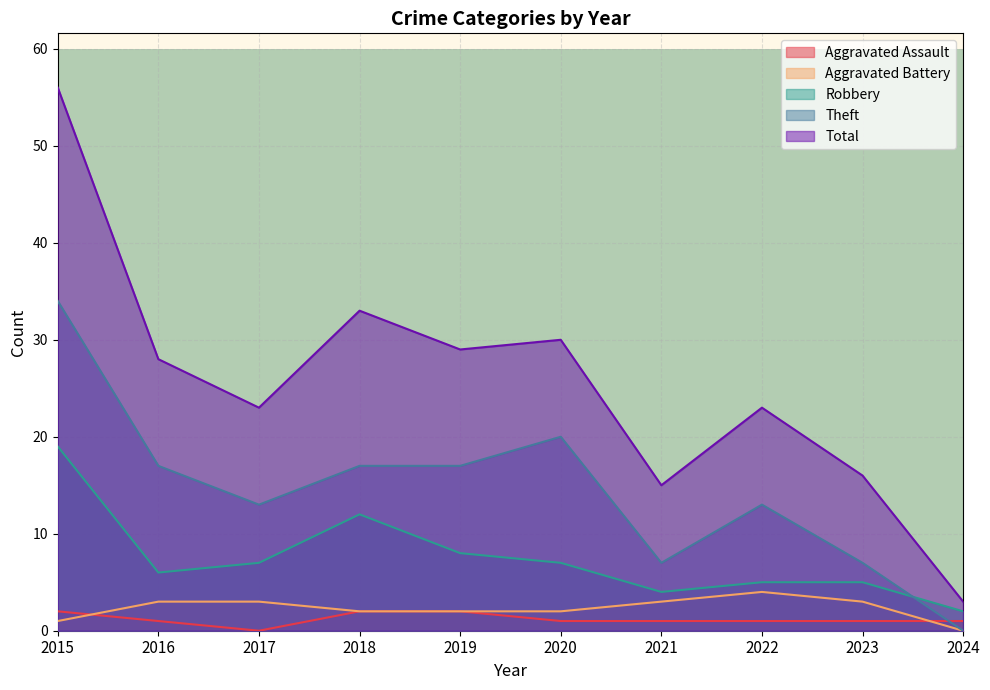

List the labels in order of Robbery value, largest first.

2015, 2018, 2019, 2017, 2020, 2016, 2022, 2023, 2021, 2024